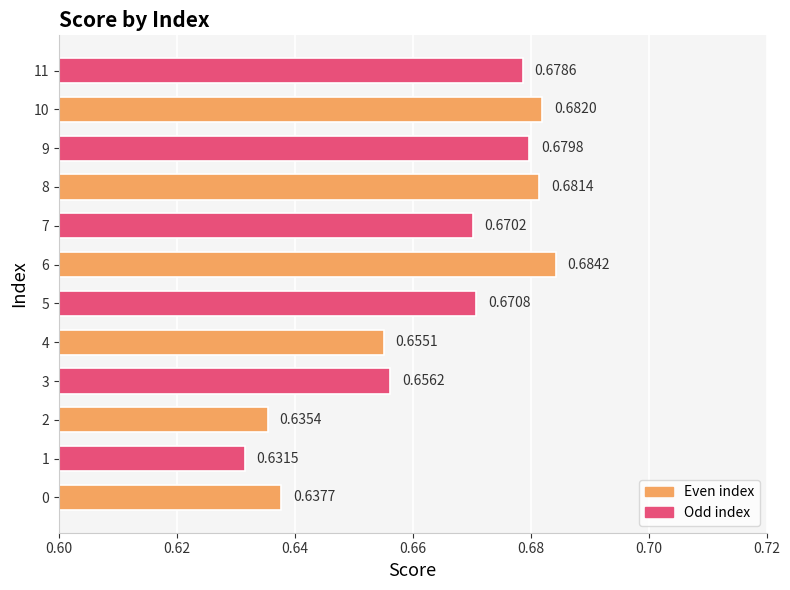

Rank the categories by value from highest to lowest.

6, 10, 8, 9, 11, 5, 7, 3, 4, 0, 2, 1